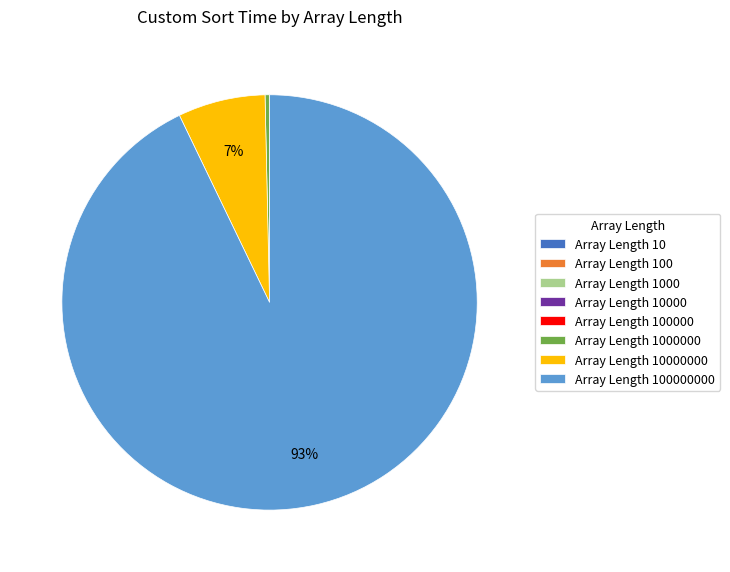

Is there a majority slice in this chart?

Yes